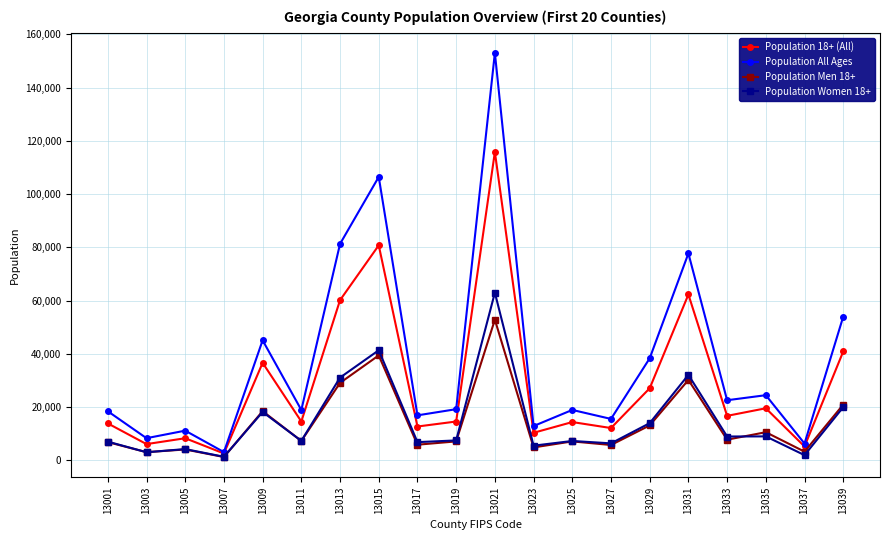

What is the total value across all series at 13027?

39788